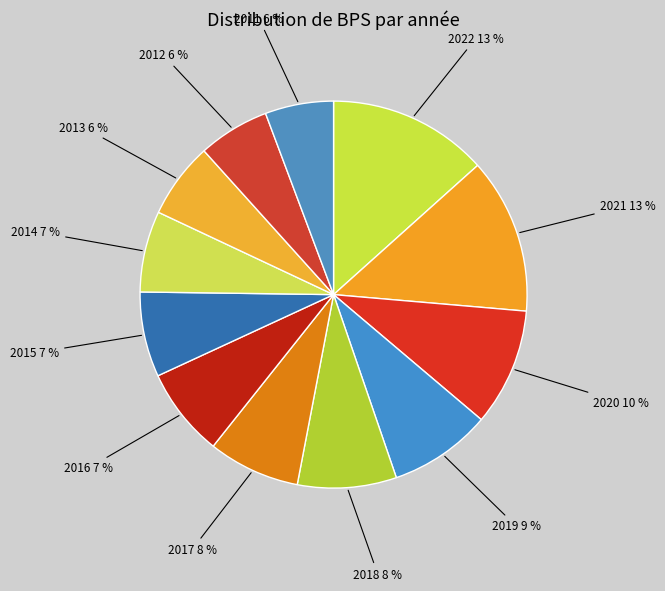

Does any single category account for the majority?

No